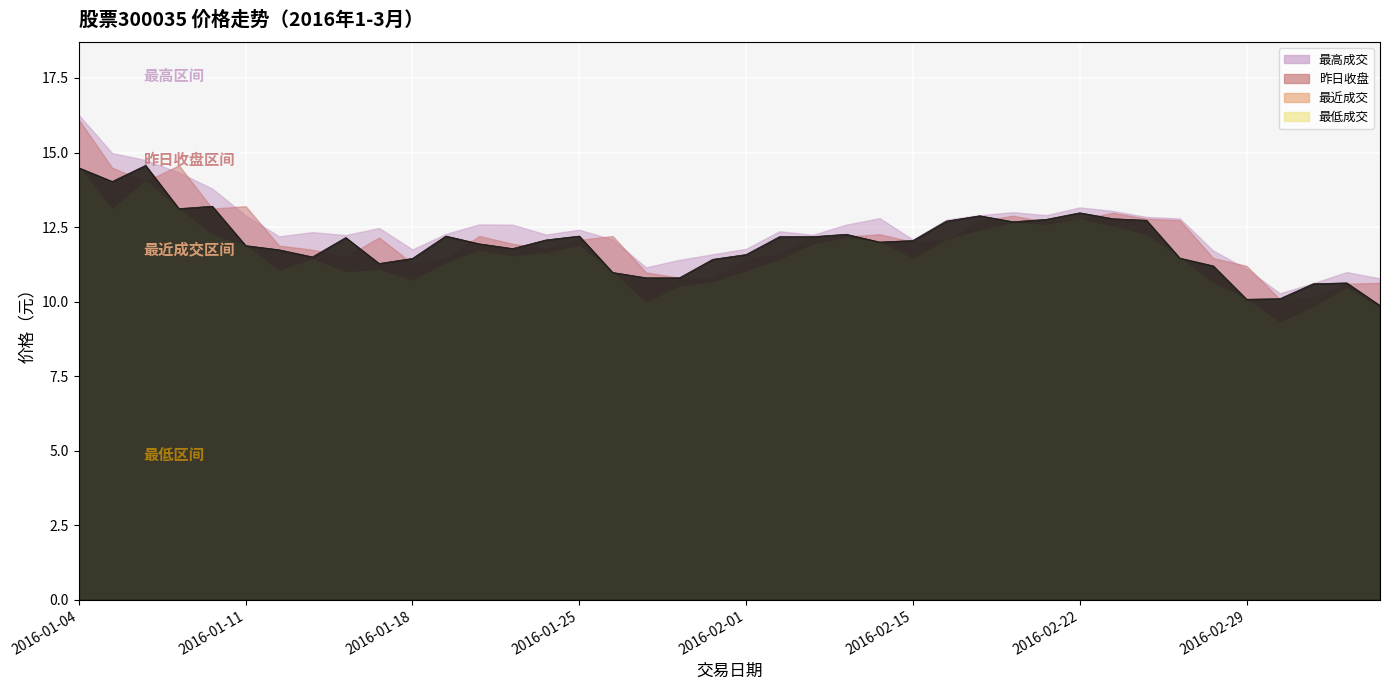

How many lines are shown in the chart?

4